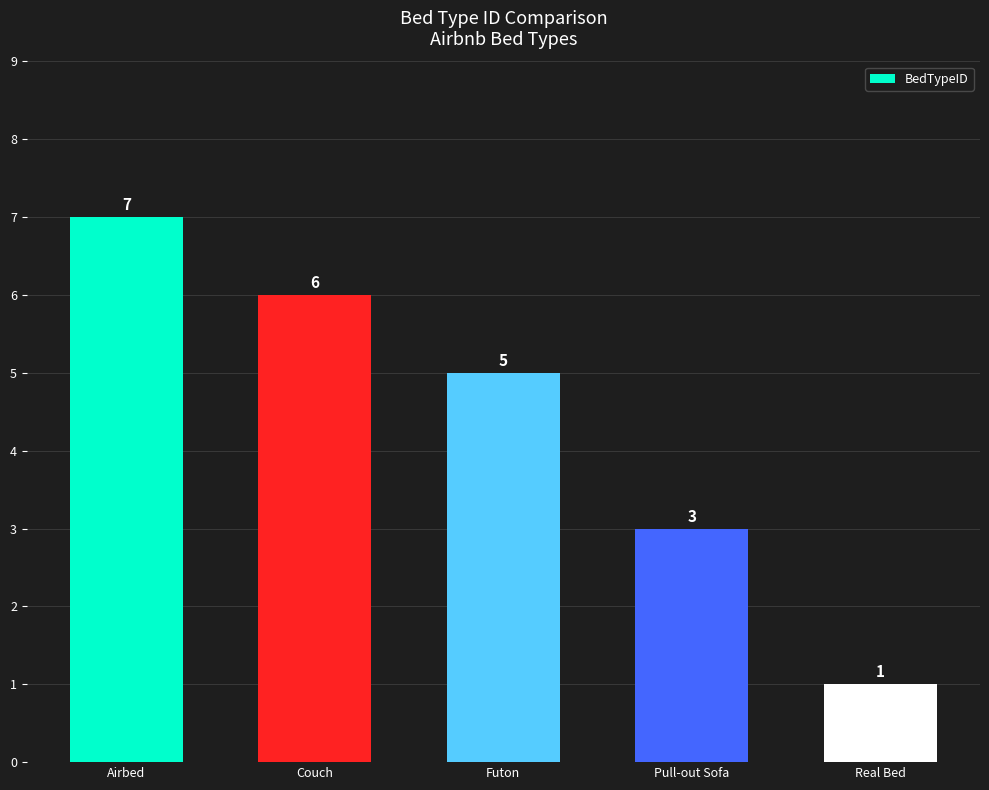

What is the difference between the maximum and minimum values?

6